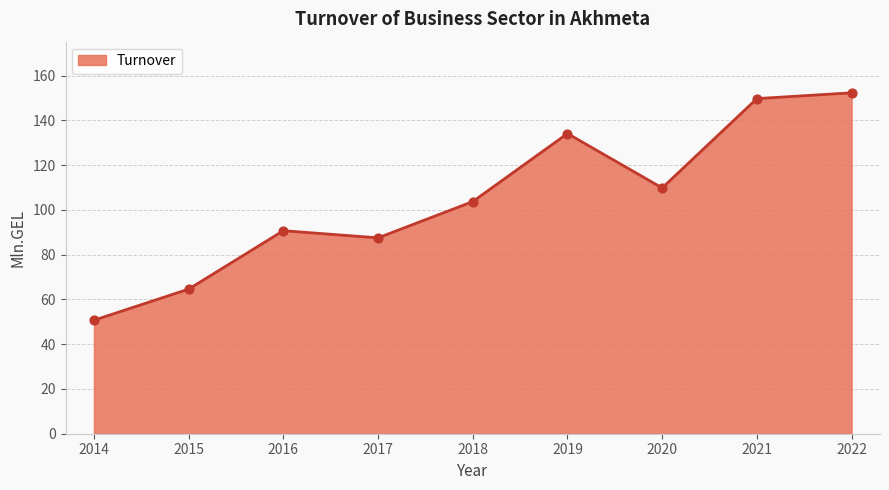

What is the change in value from 2014 to 2015?

+13.9